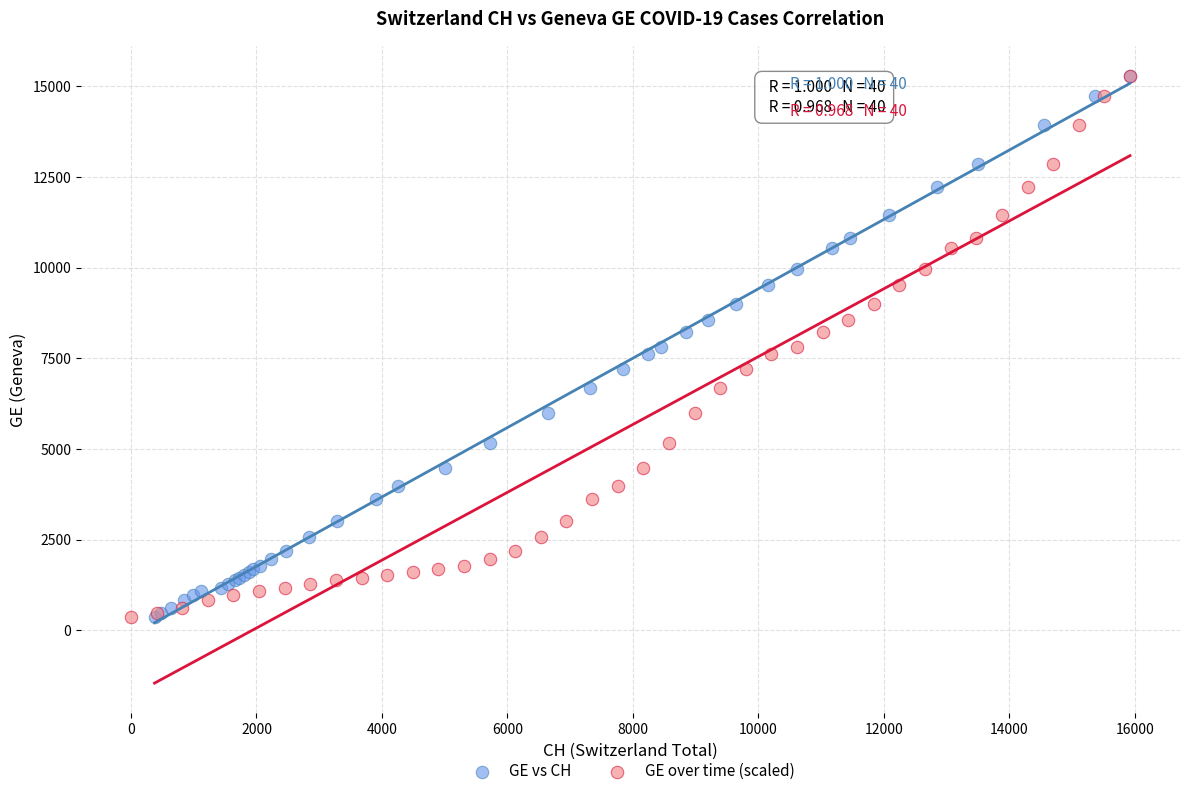

What are all the series names shown in the legend?

GE vs CH, GE over time (scaled)